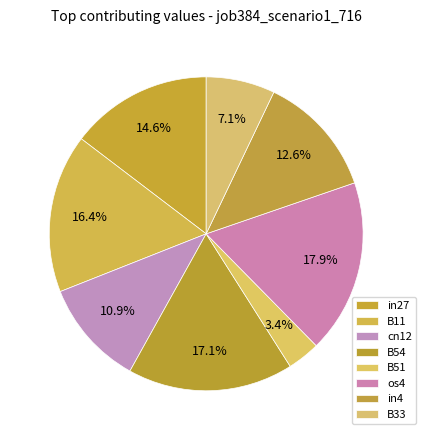

What percentage is the os4 slice, to the nearest percent?

18%